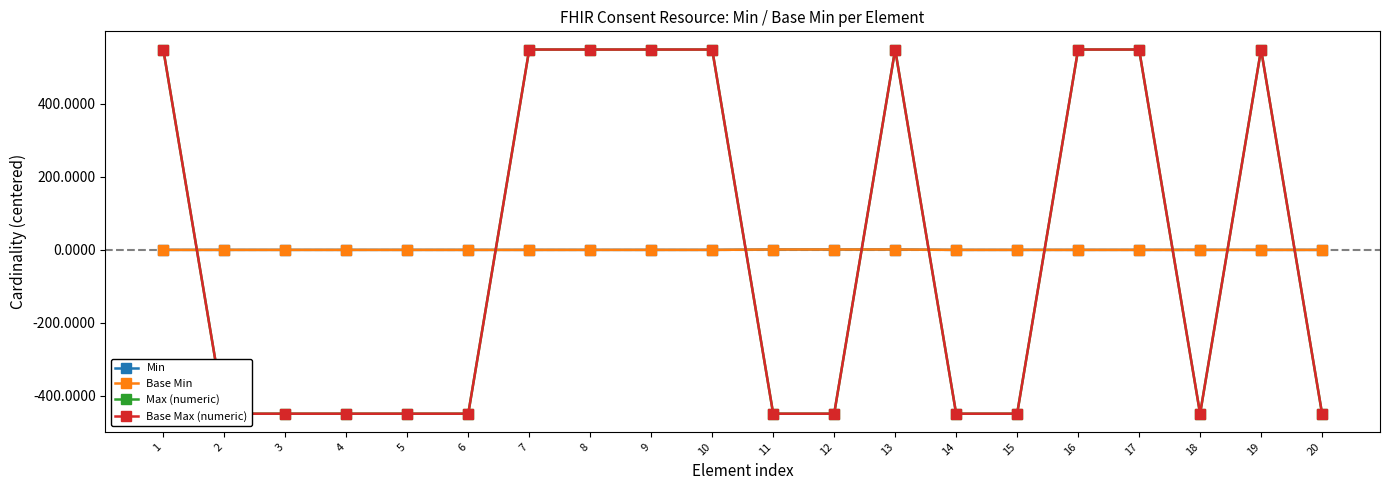

At 13, list the series in order from smallest to largest.

Min, Base Min, Max (numeric), Base Max (numeric)